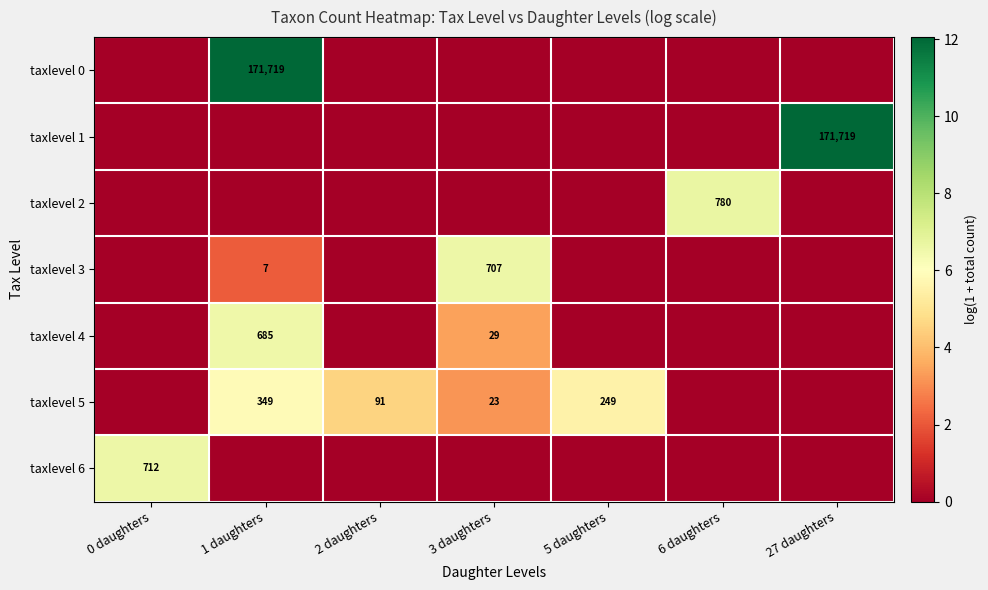

Is the value of taxlevel 3 at 1 daughters greater than the value of taxlevel 4 at 1 daughters?

No